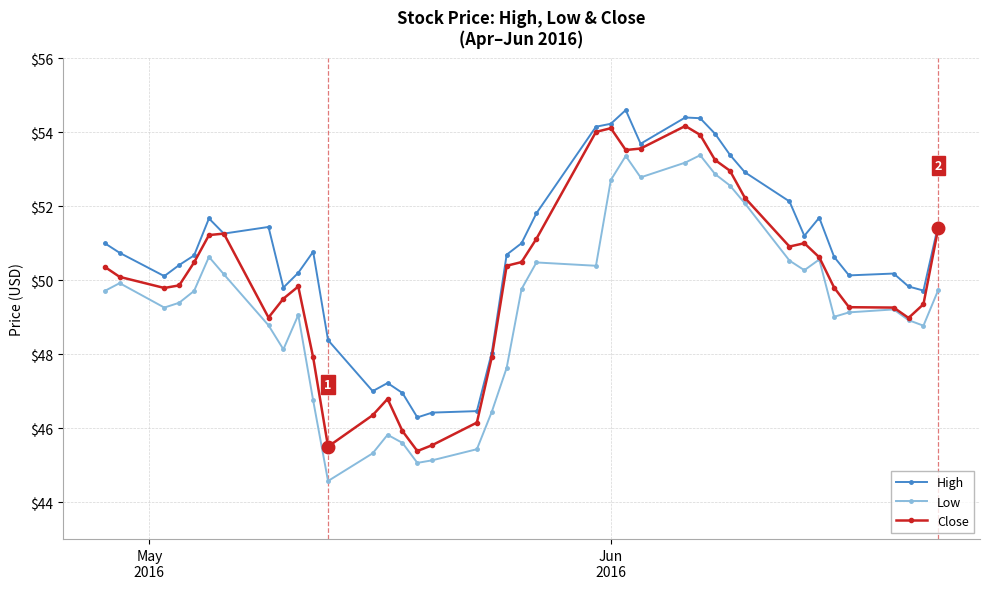

What is the value of the High point at the 16th from the left?

46.3